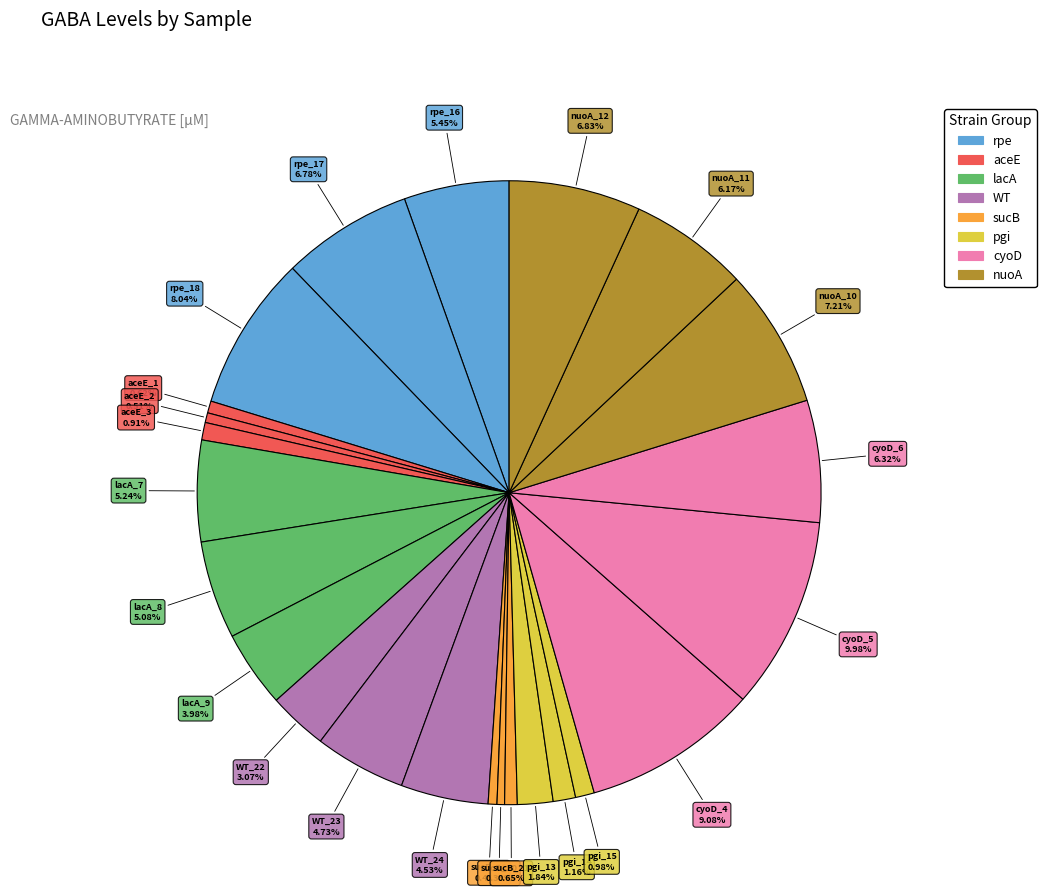

How many segments does this pie chart have?

24